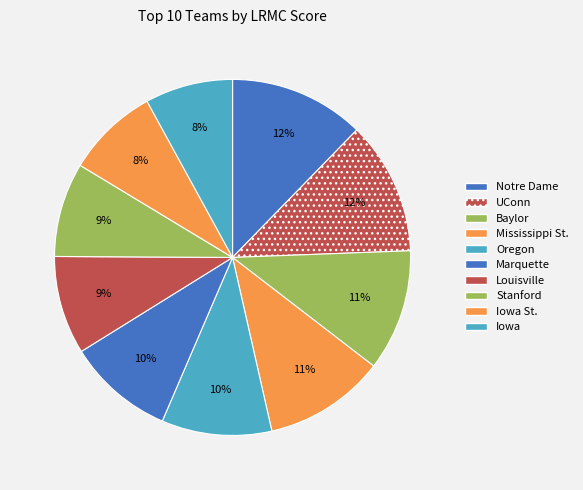

To the nearest percent, what portion does Iowa St. represent?

8%